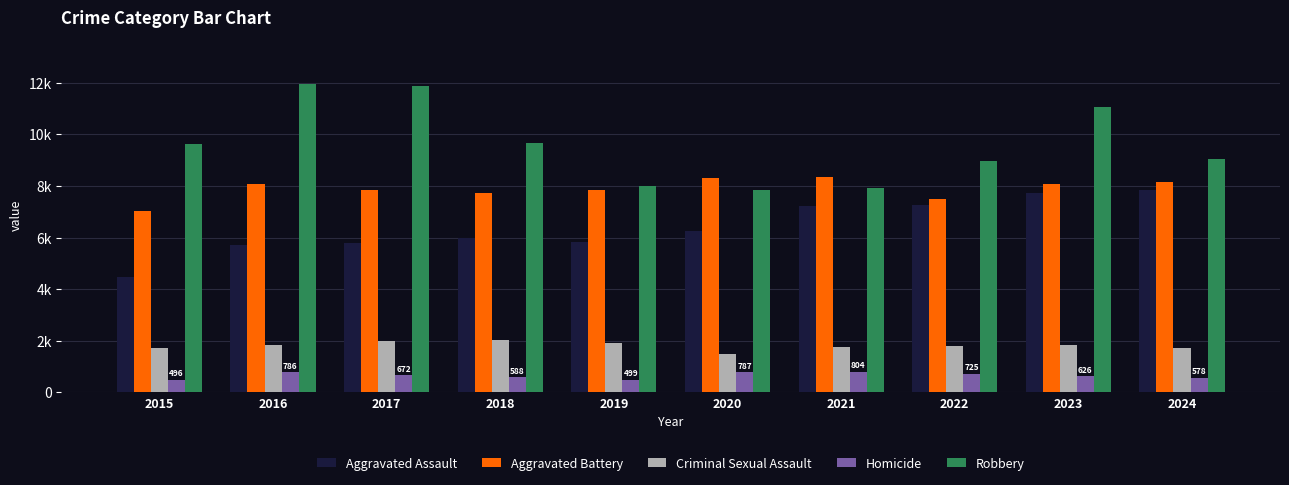

Where does the Aggravated Battery series first go above 8078?

2016